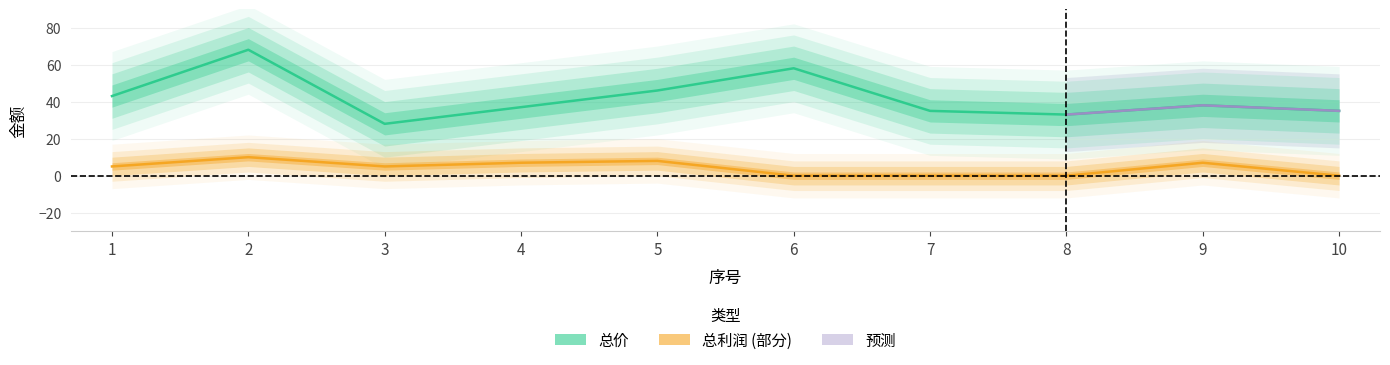

Which has a higher value, 7 or 8?

7